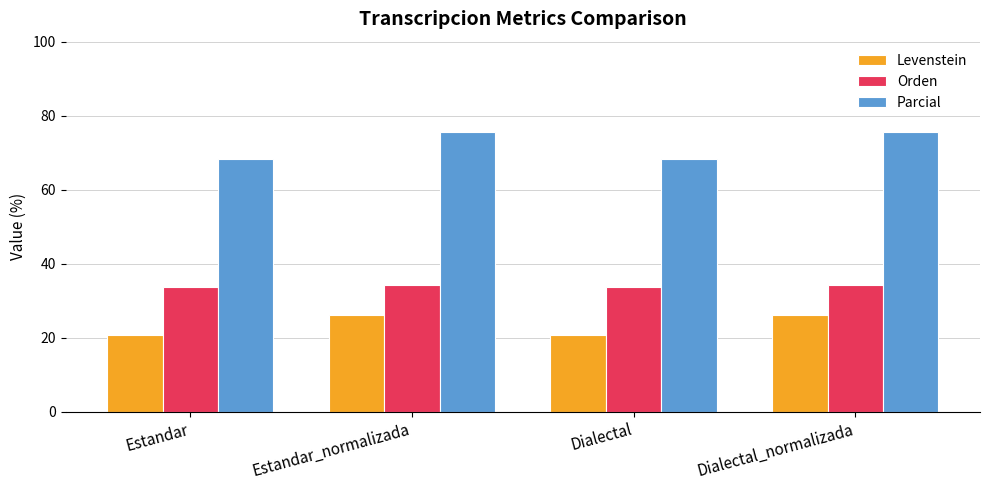

What is the label of the 3rd bar from the right?

Estandar_normalizada